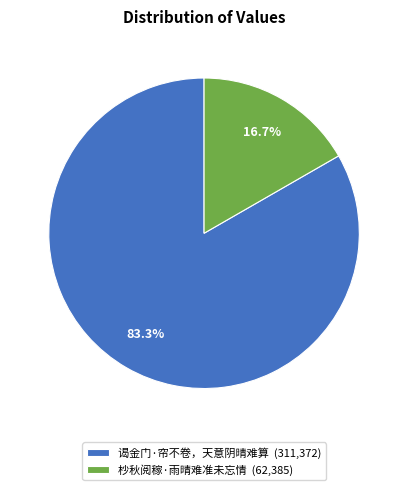

Which has a higher value, 谒金门·帘不卷，天意阴晴难算 (311,372) or 杪秋阅稼·雨晴难准未忘情 (62,385)?

谒金门·帘不卷，天意阴晴难算 (311,372)